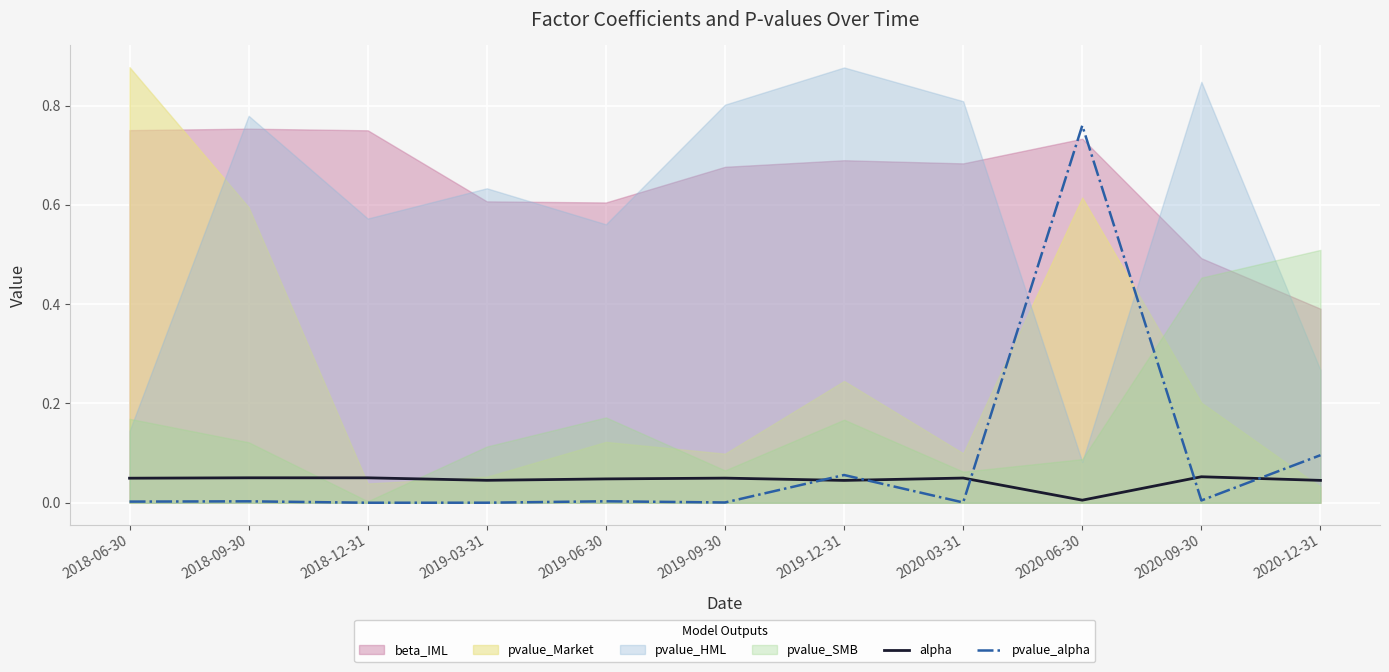

True or false: alpha and pvalue_alpha intersect in this chart.

True